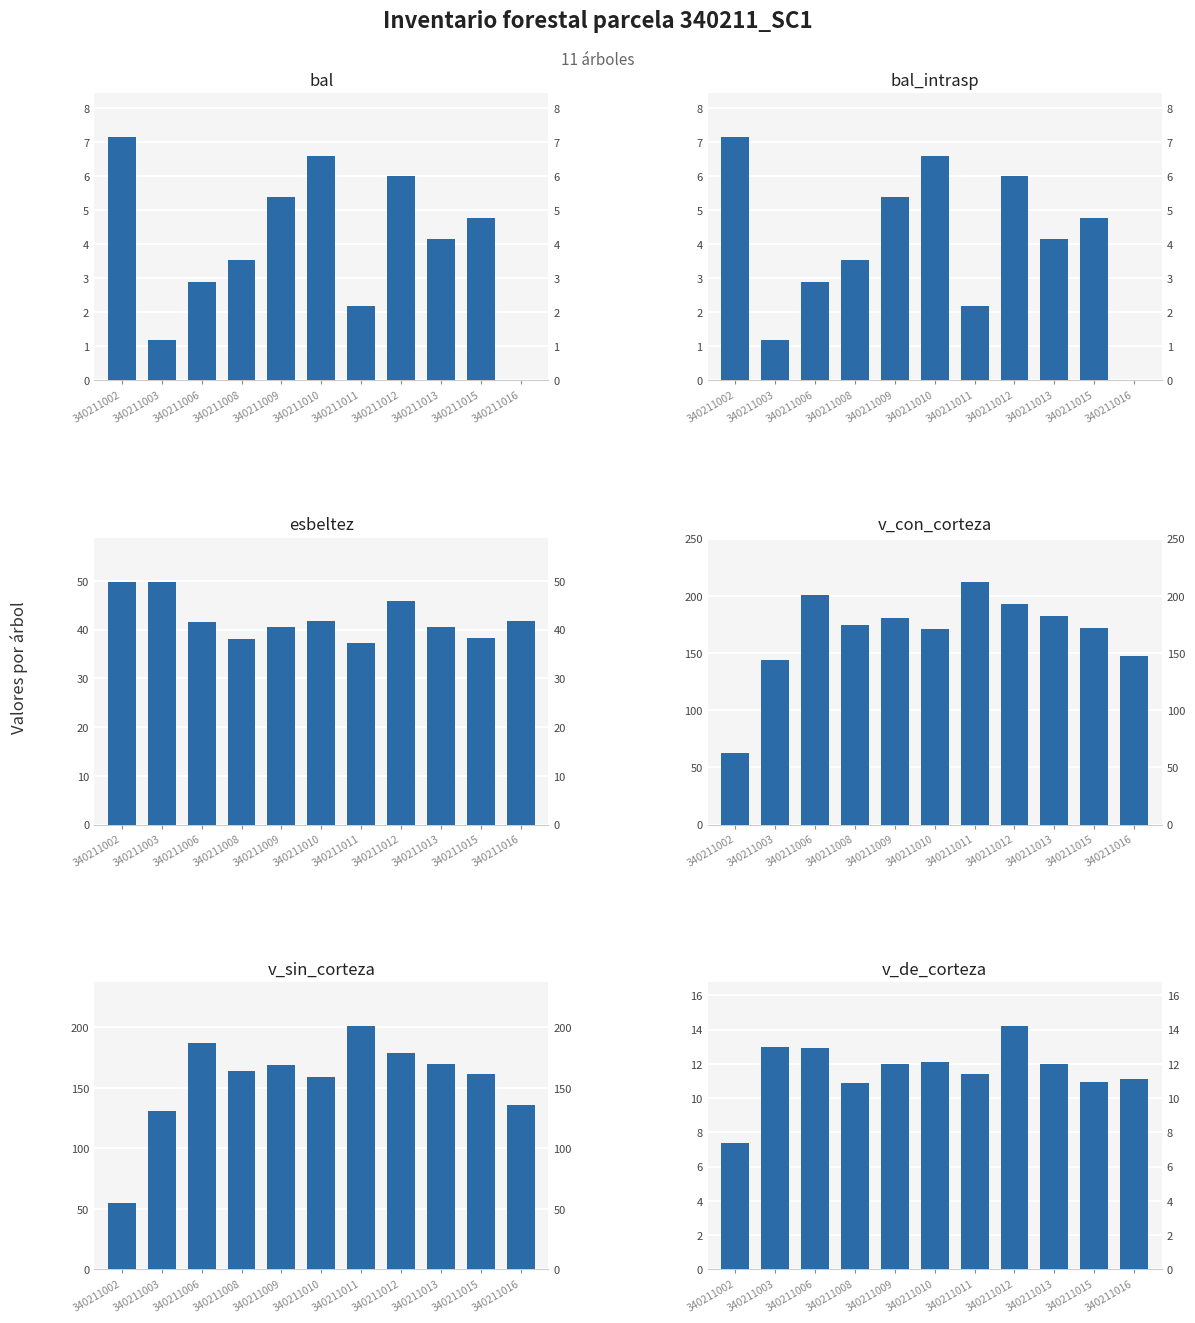

At which category is the sum across all series the highest?

340211011